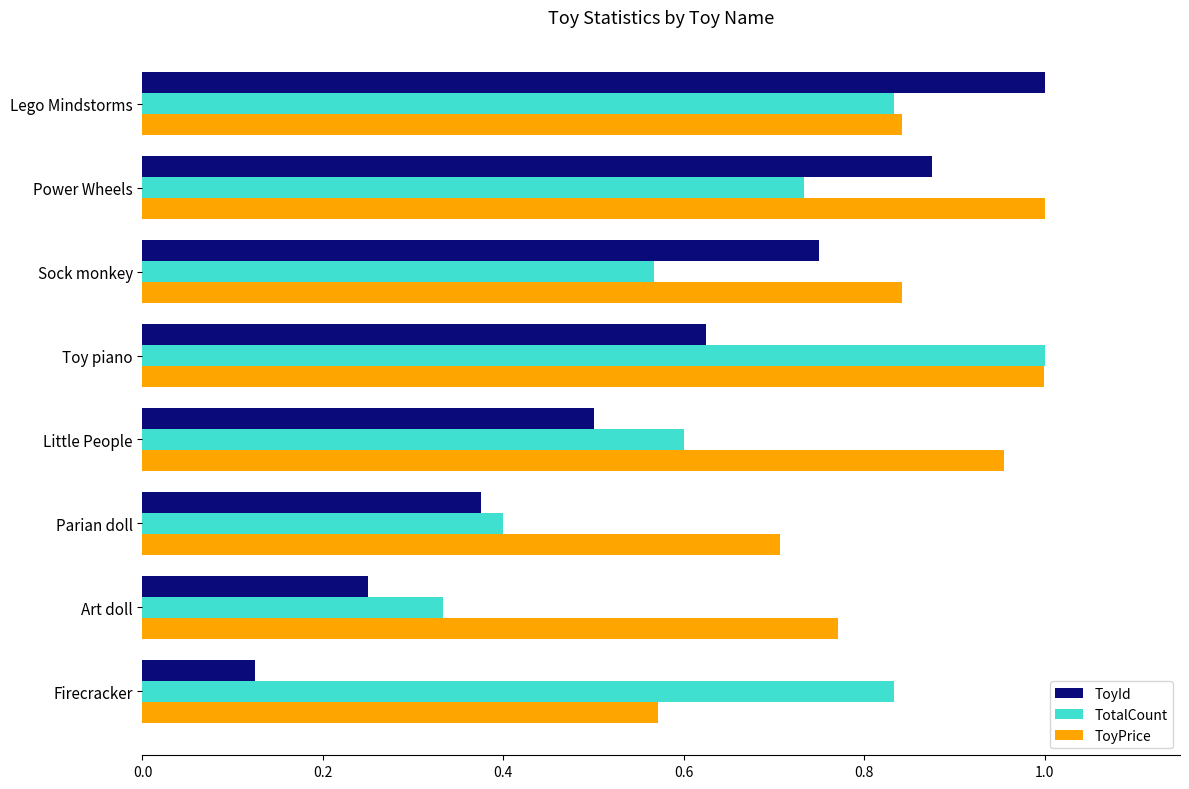

What is the sum of all ToyPrice values?

6.7